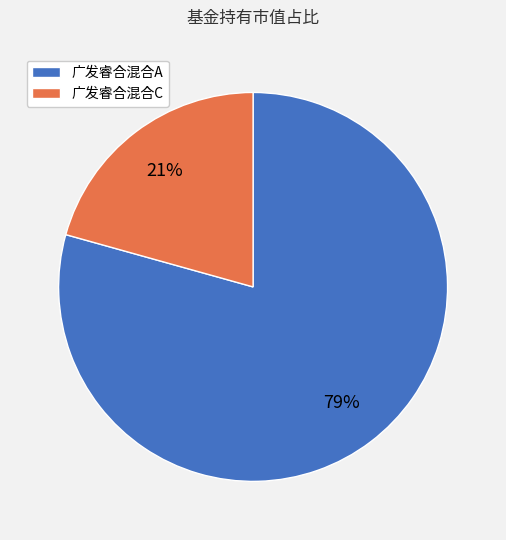

What percentage is the 广发睿合混合C slice, to the nearest percent?

21%